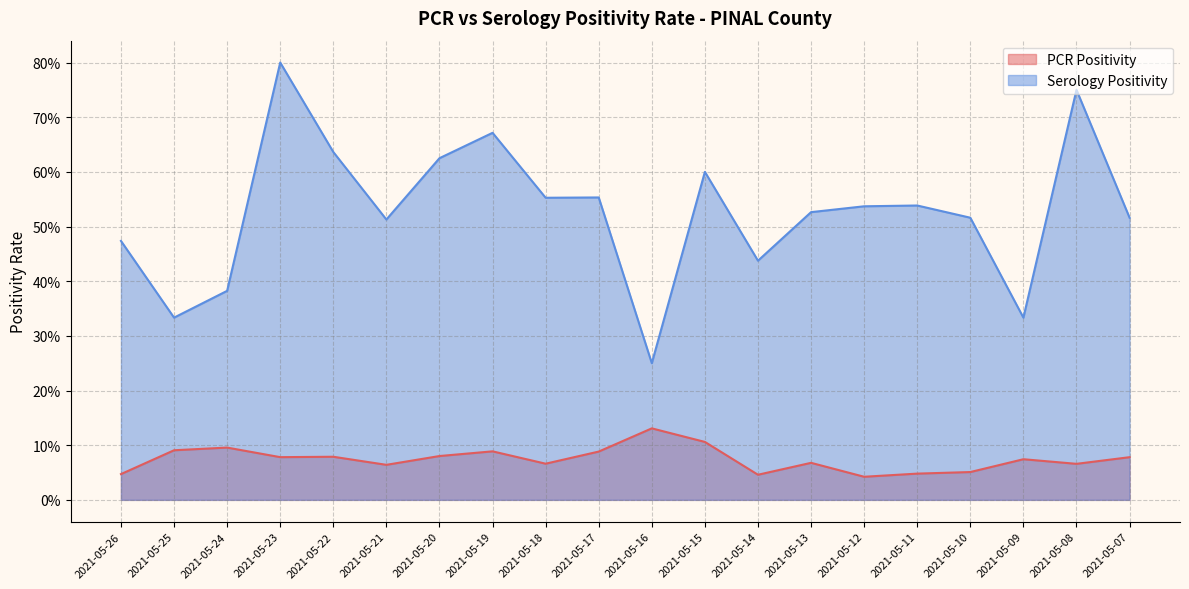

What is the spread (max minus min) of values at 2021-05-10?

0.5